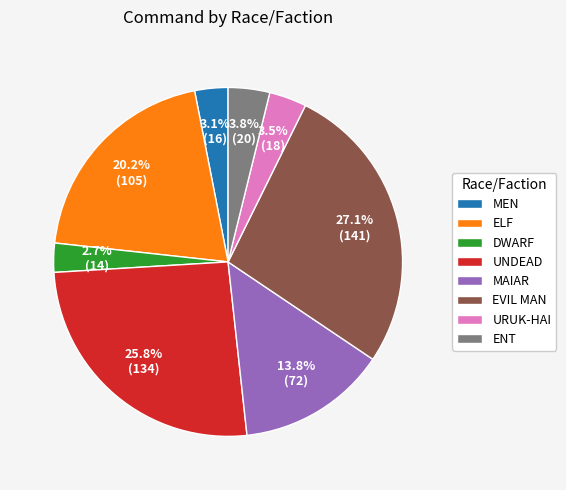

Does any single category account for the majority?

No